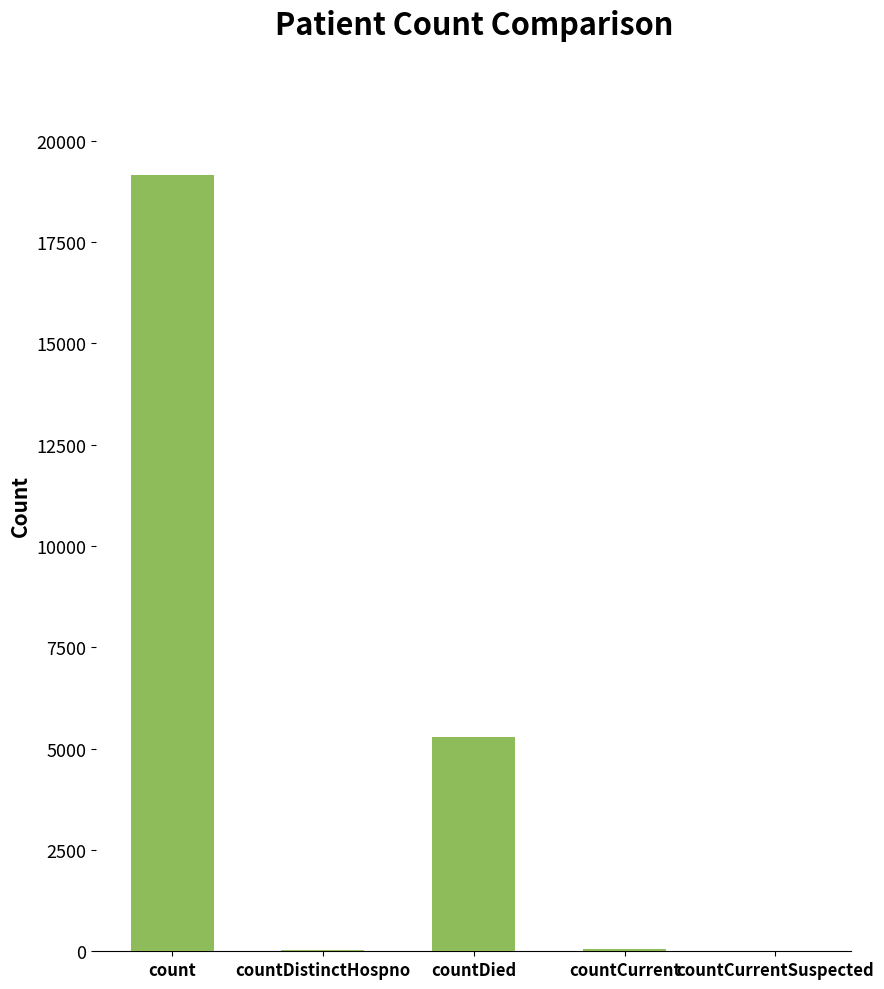

At which label is the value closest to 9571?

countDied